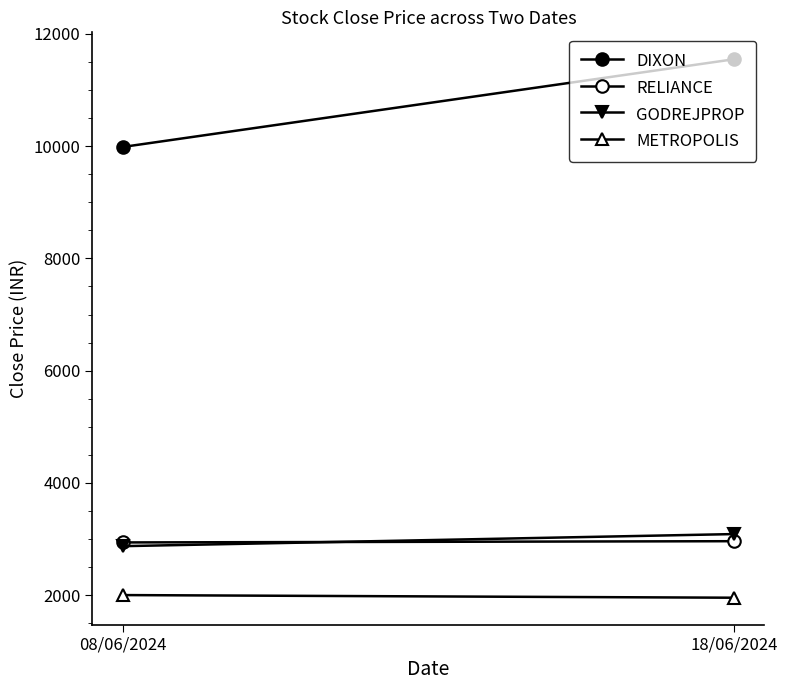

Is it true that RELIANCE equals 1955.2 at 08/06/2024?

False